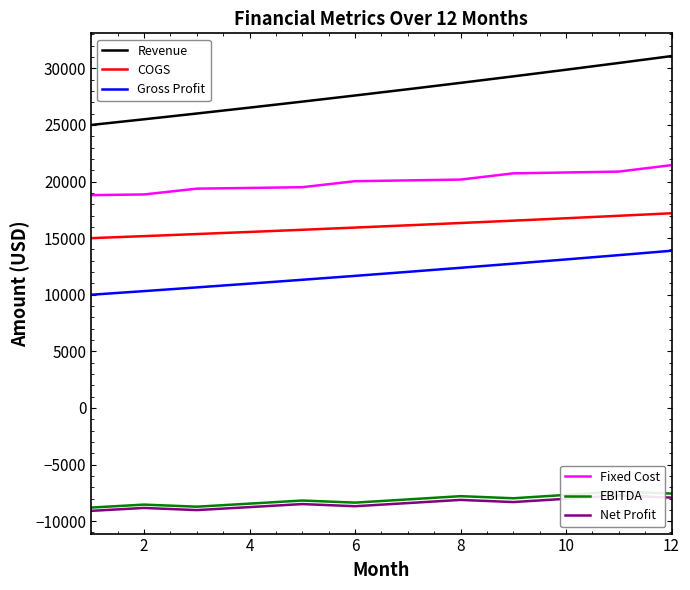

Count the number of data series in this chart.

6